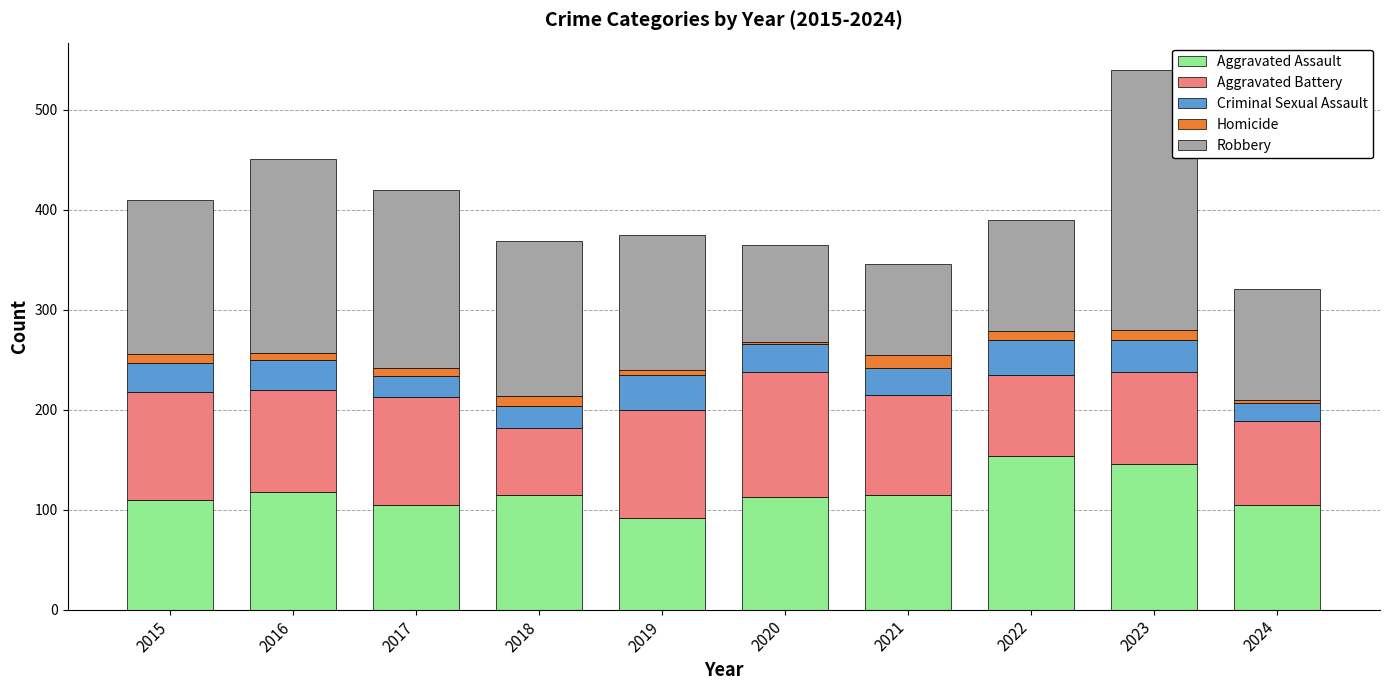

At which category is the sum across all series the highest?

2023